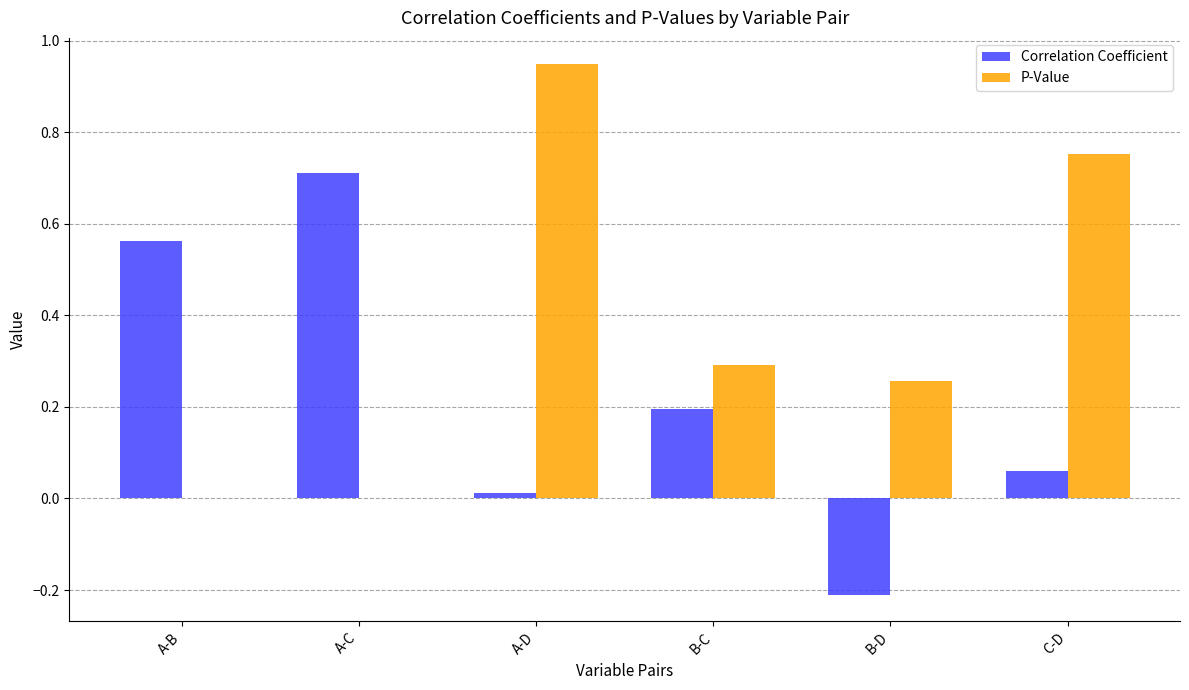

How many groups of bars are there?

6